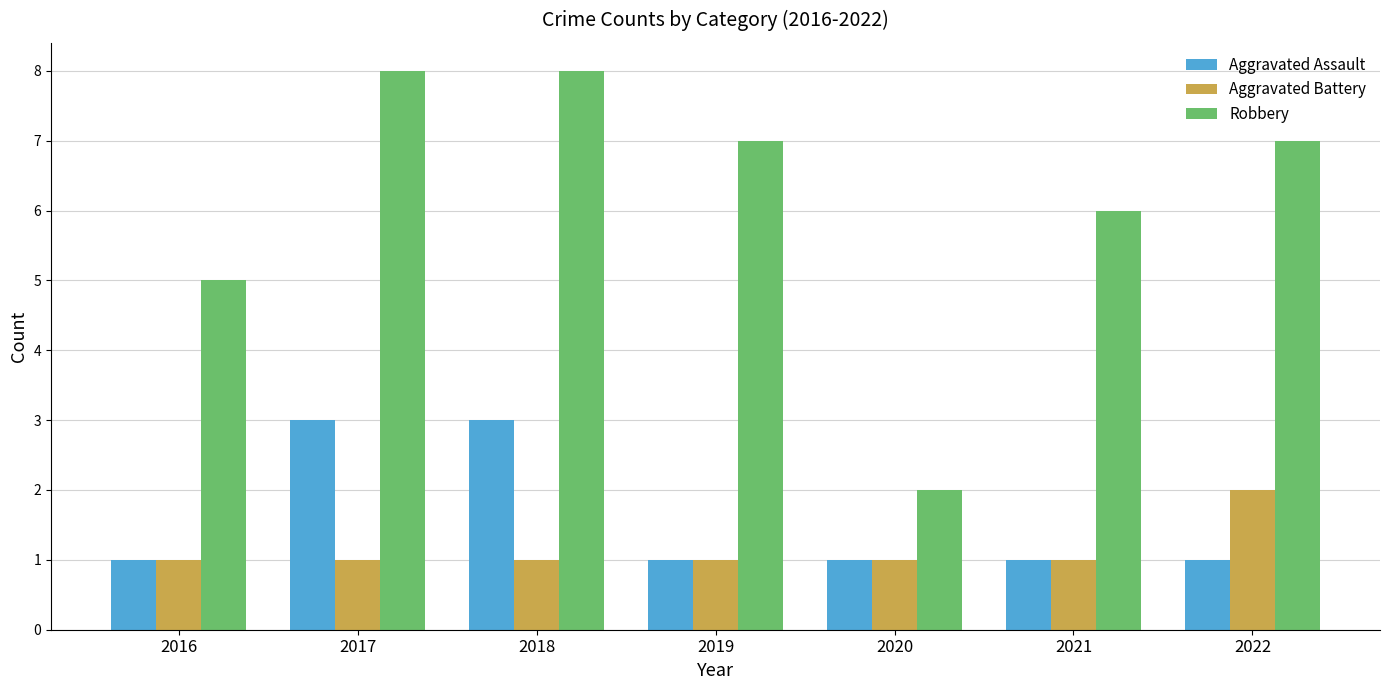

What is the approximate value of Aggravated Battery at 2022?

2